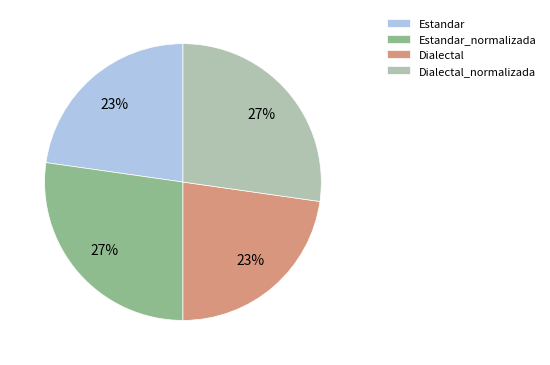

Which has a higher value, Dialectal or Dialectal_normalizada?

Dialectal_normalizada